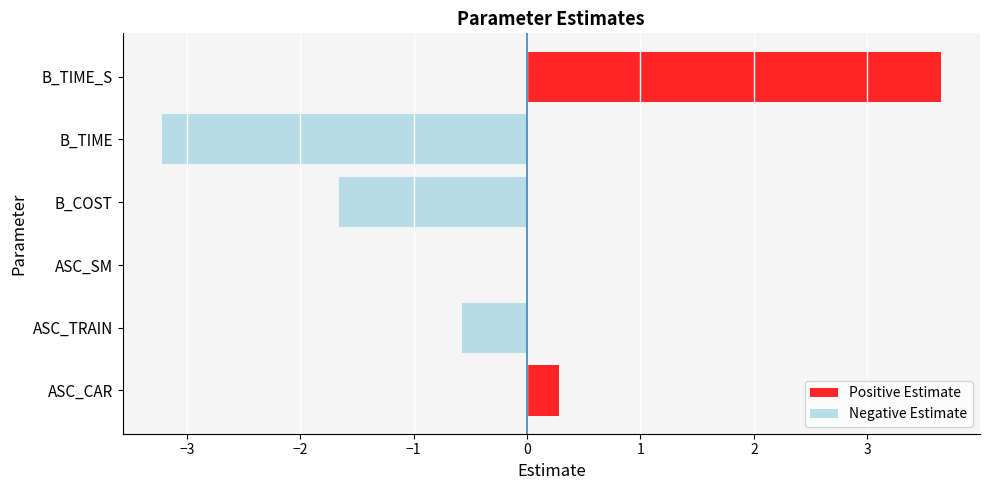

Are the bars horizontal?

Yes